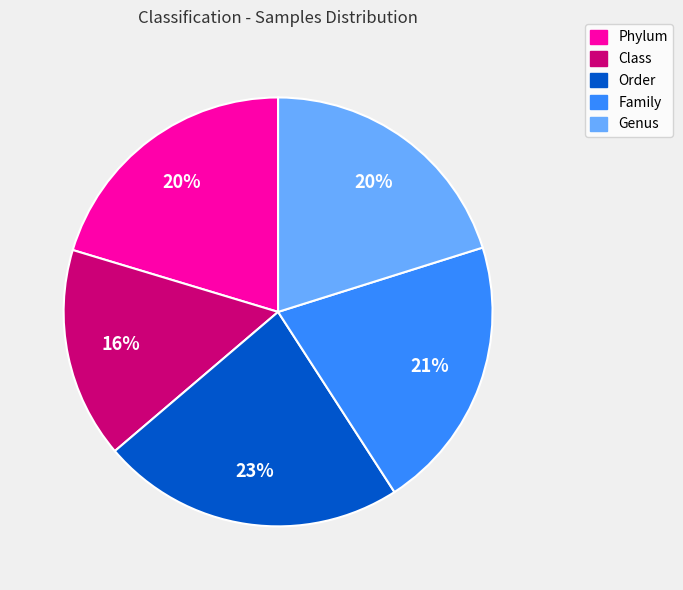

How many slices are in this pie chart?

5